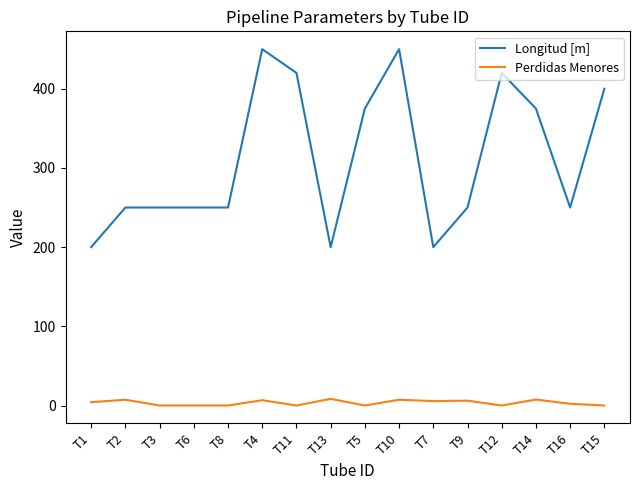

What is the greatest value displayed?

450.0